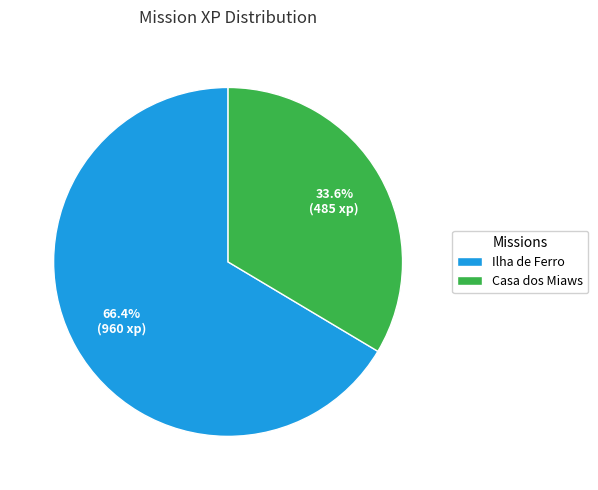

How many segments does this pie chart have?

2